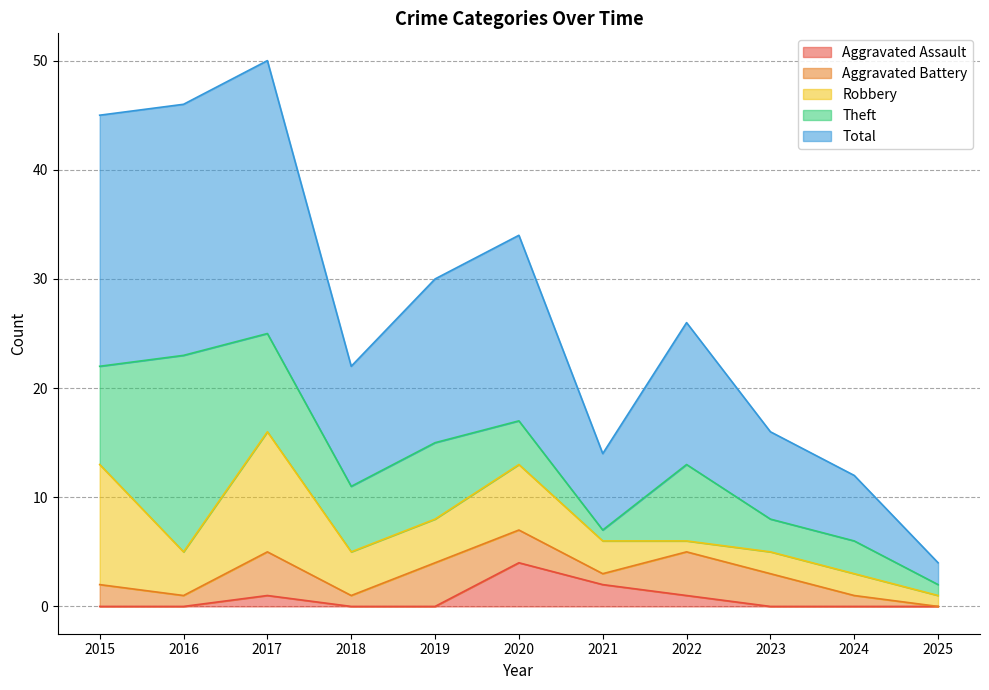

What is the value of the Theft point at the 6th from the left?

4